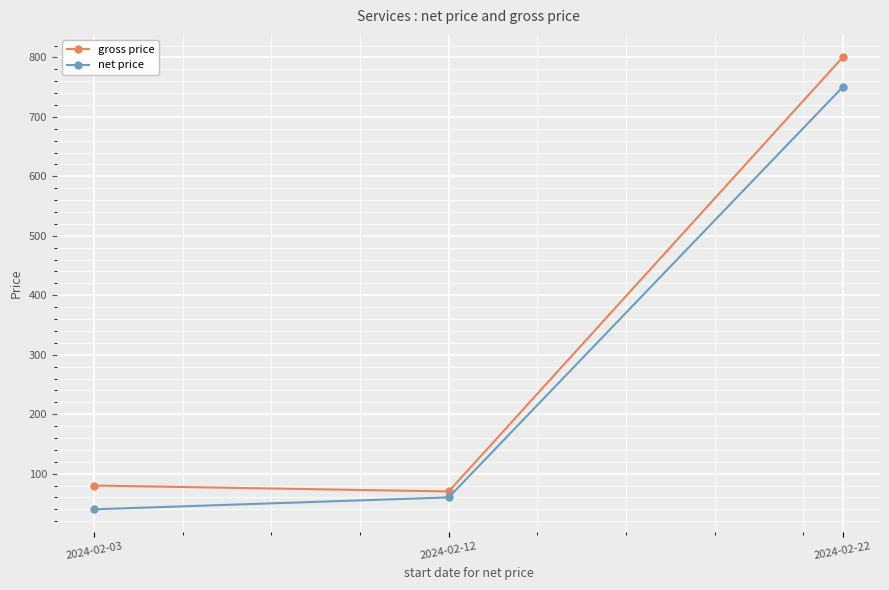

What value does the gross price series have at 2024-02-22?

800